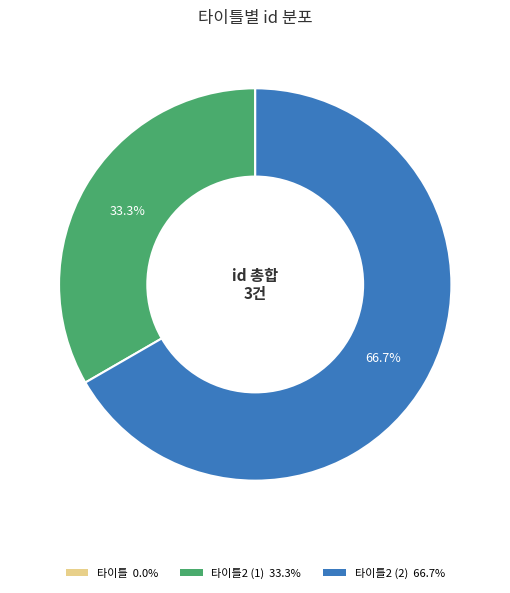

How many slices are in this pie chart?

3